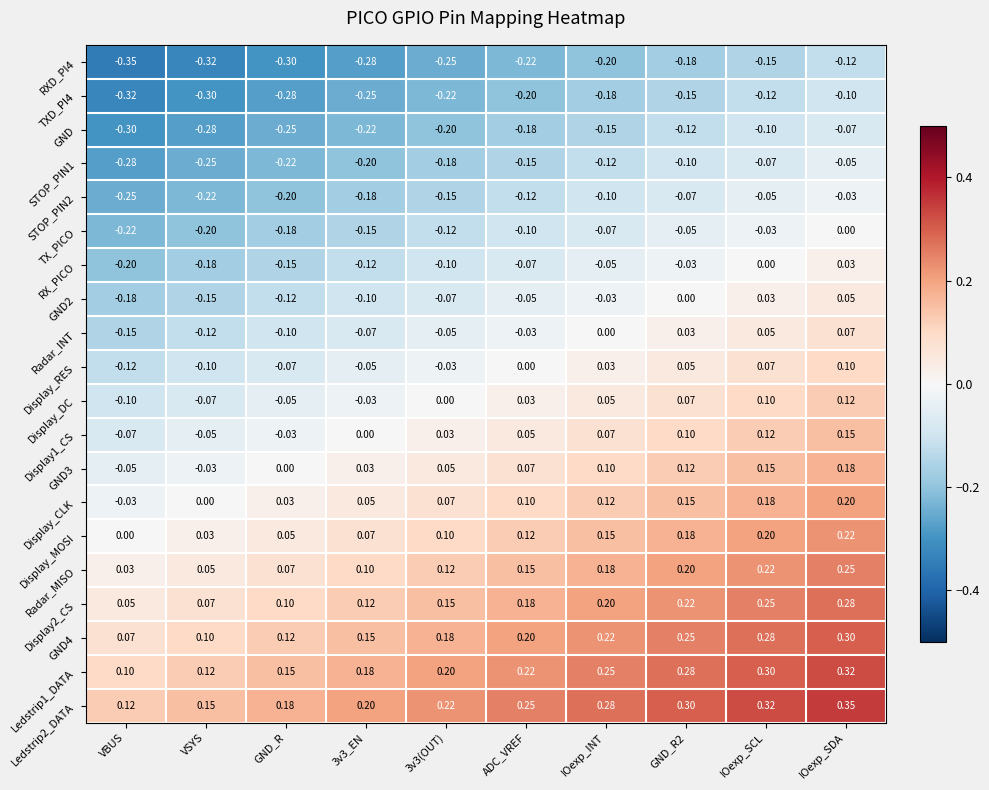

At which category is the sum across all series the highest?

IOexp_SDA